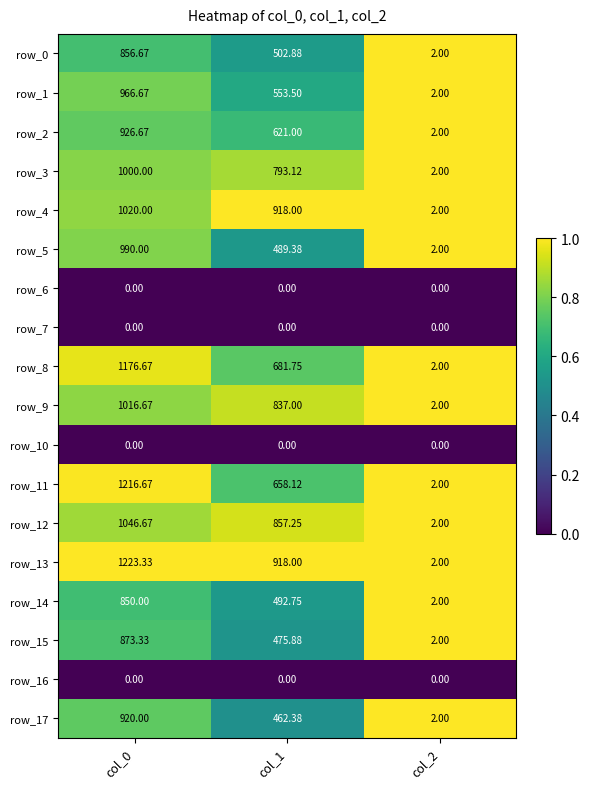

What is the difference between the maximum and minimum values in the row_15 series?

871.3